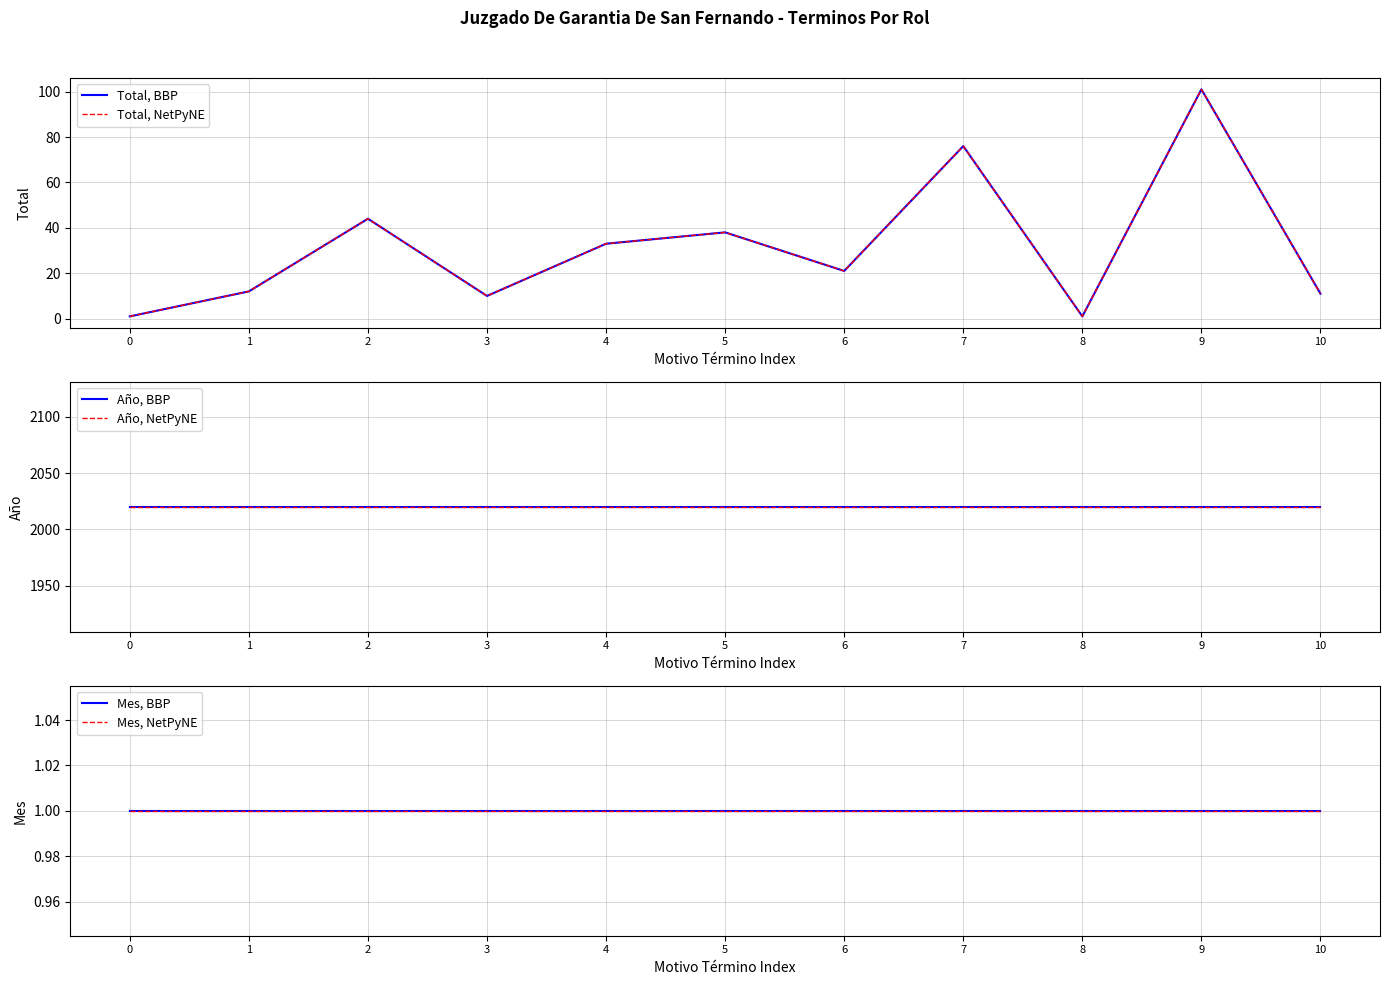

Reading left to right, transcribe all the data shown in this chart.

Total, BBP: 0=1	1=12	2=44	3=10	4=33	5=38	6=21	7=76	8=1	9=101	10=11
Total, NetPyNE: 0=1	1=12	2=44	3=10	4=33	5=38	6=21	7=76	8=1	9=101	10=11
Año, BBP: 0=2020	1=2020	2=2020	3=2020	4=2020	5=2020	6=2020	7=2020	8=2020	9=2020	10=2020
Año, NetPyNE: 0=2020	1=2020	2=2020	3=2020	4=2020	5=2020	6=2020	7=2020	8=2020	9=2020	10=2020
Mes, BBP: 0=1	1=1	2=1	3=1	4=1	5=1	6=1	7=1	8=1	9=1	10=1
Mes, NetPyNE: 0=1	1=1	2=1	3=1	4=1	5=1	6=1	7=1	8=1	9=1	10=1